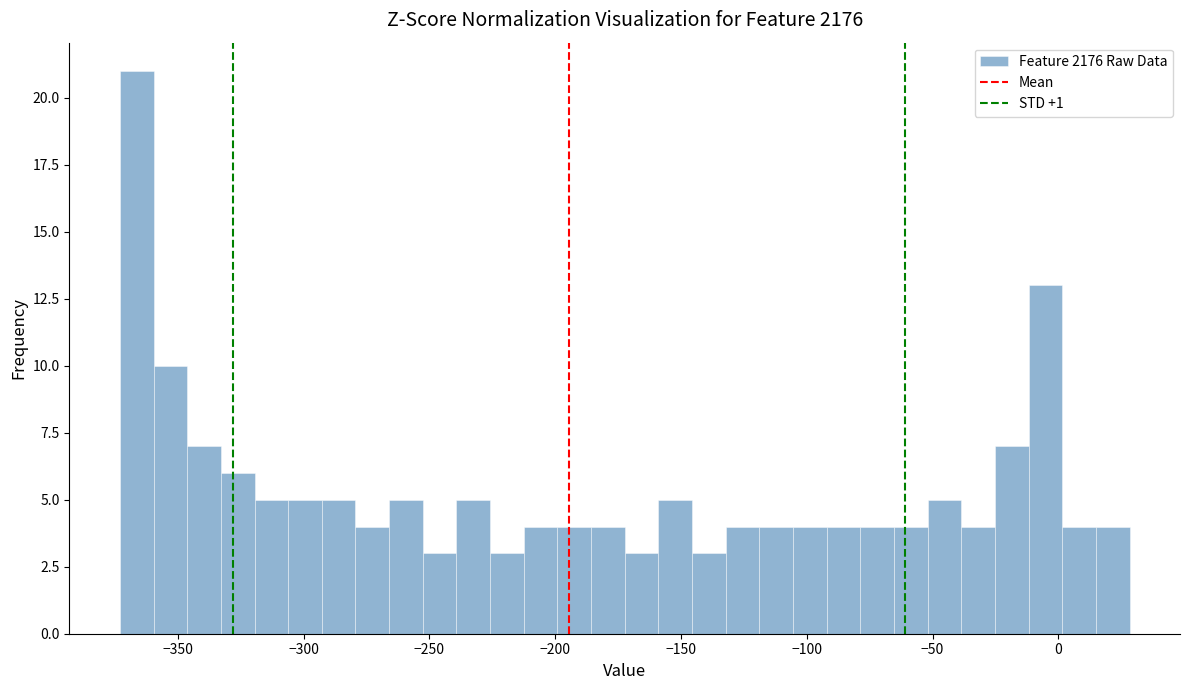

Around what value on the x-axis is the tallest bar? Give the approximate position of its centre, as read against the axis.

-365